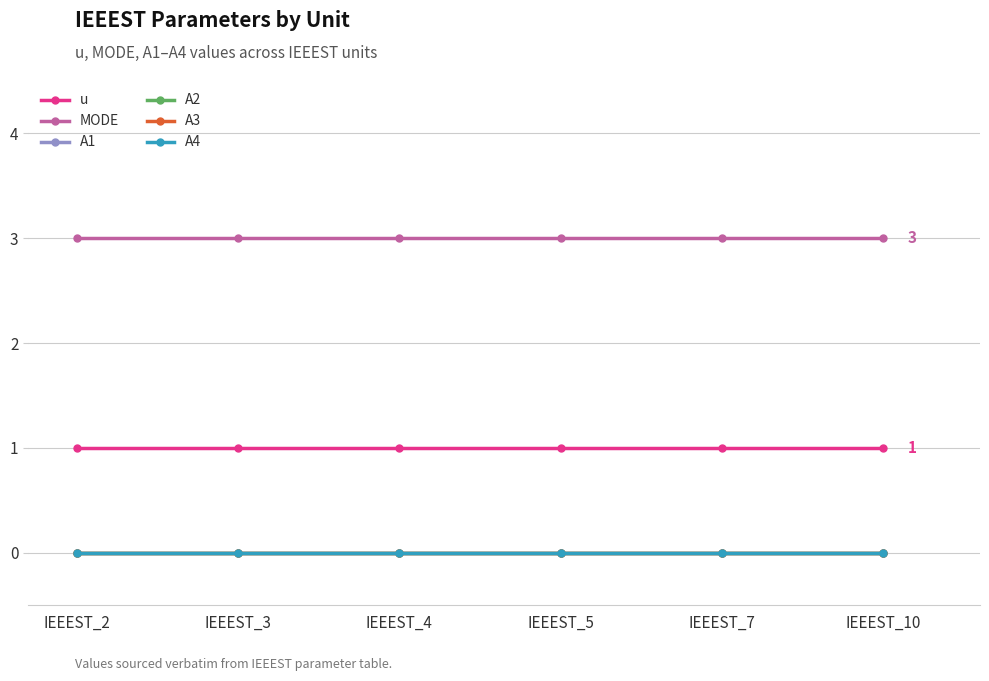

Reading right to left, extract all data points from this chart.

u: 1	1	1	1	1	1
MODE: 3	3	3	3	3	3
A1: 0	0	0	0	0	0
A2: 0	0	0	0	0	0
A3: 0	0	0	0	0	0
A4: 0	0	0	0	0	0